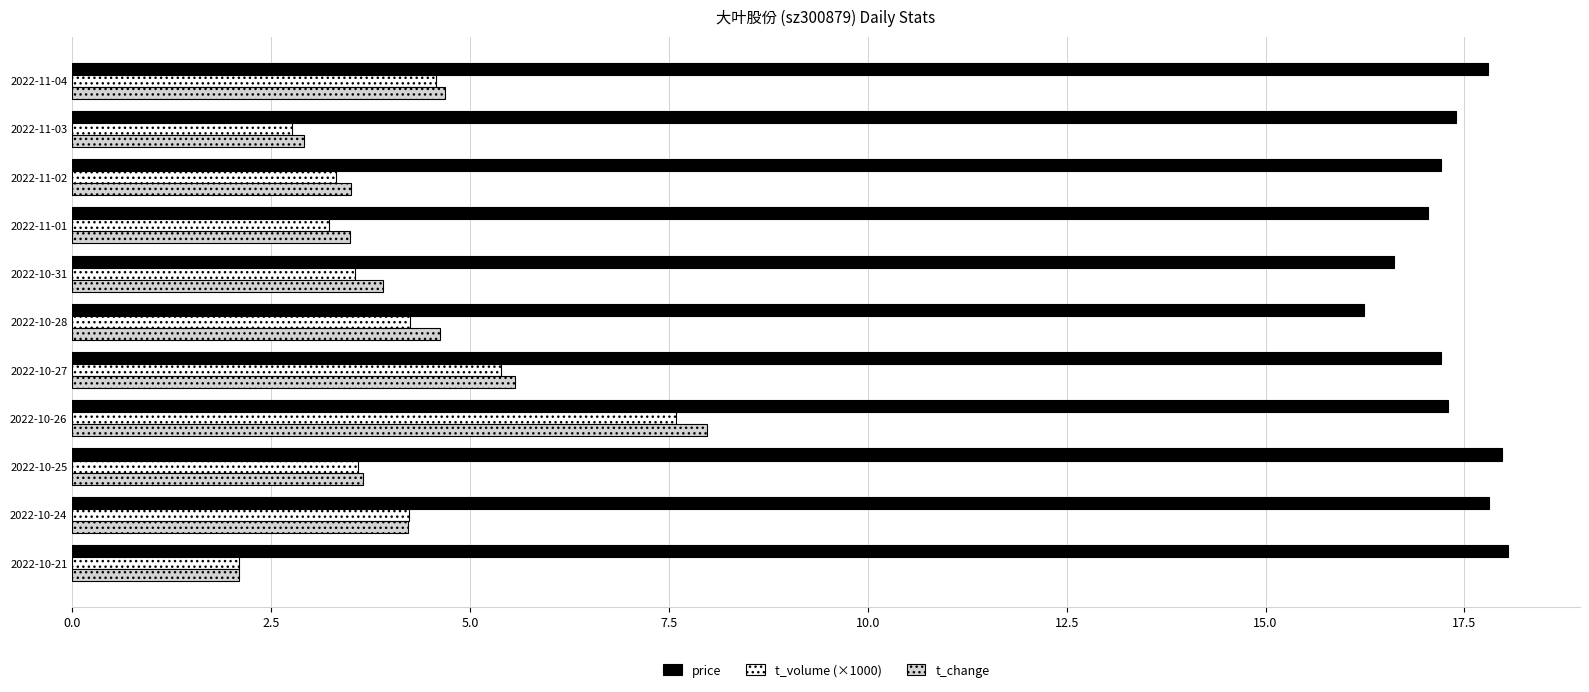

Is the value of t_volume (×1000) at 2022-11-04 greater than the value of price at 2022-11-02?

No